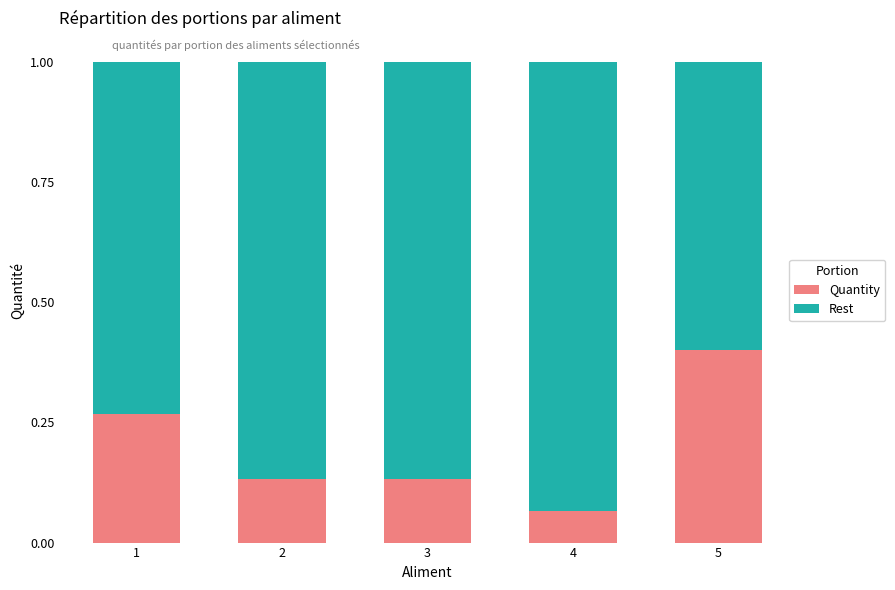

How many series are shown in this chart?

2